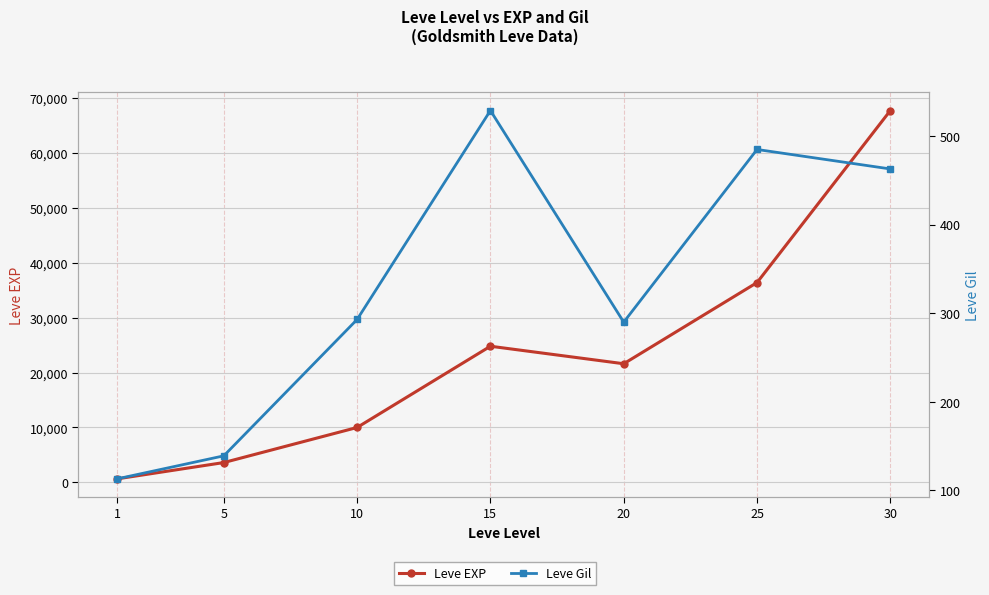

True or false: Leve EXP and Leve Gil cross at least once.

False